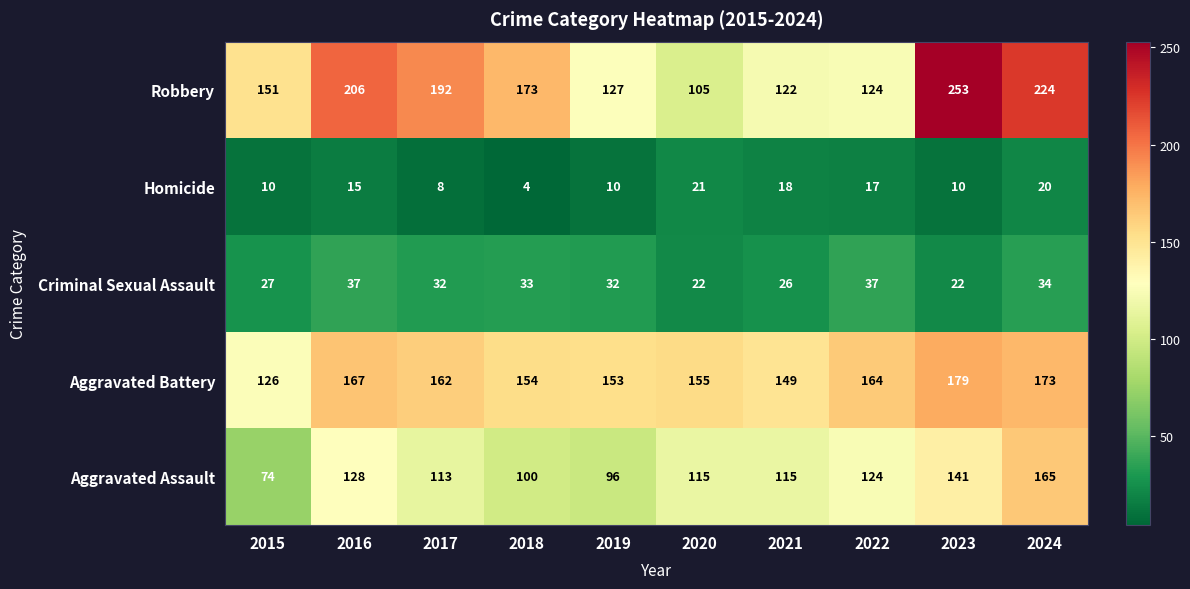

How many data points does each series have?

10